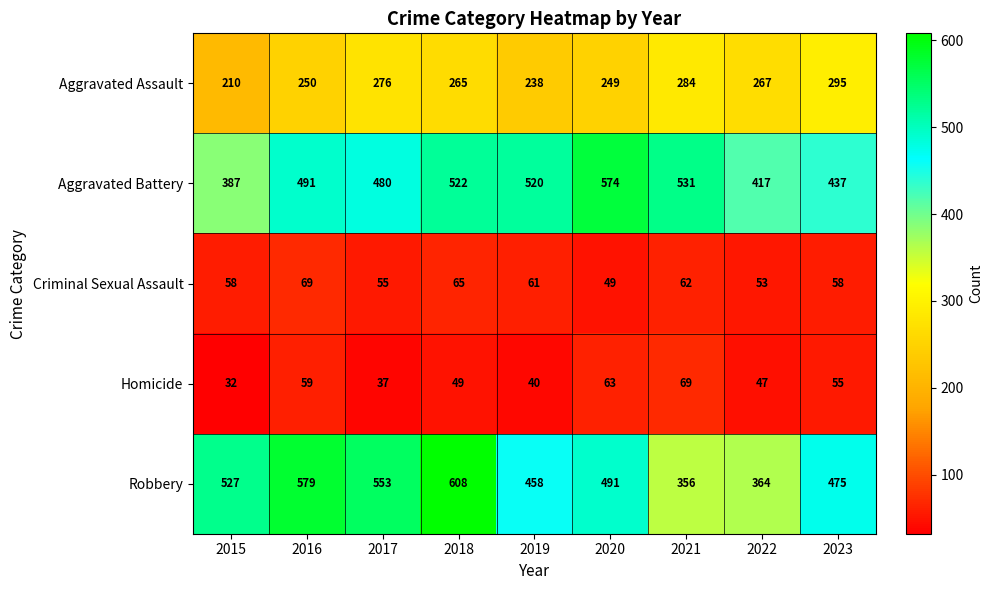

Where is Aggravated Assault nearest to the value 252?

2016